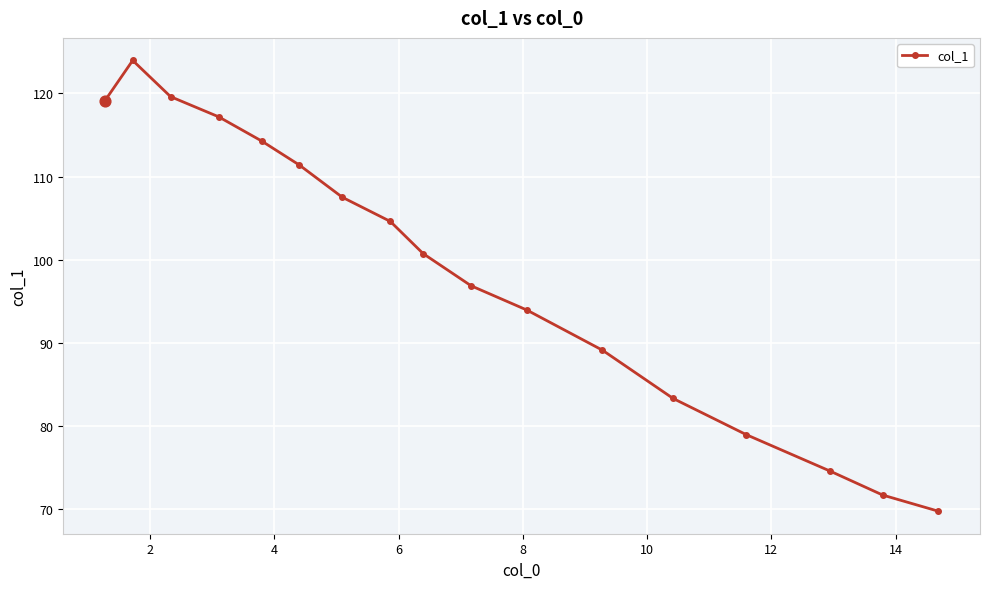

How many interior local peaks (higher than both neighbors) does the data have?

1